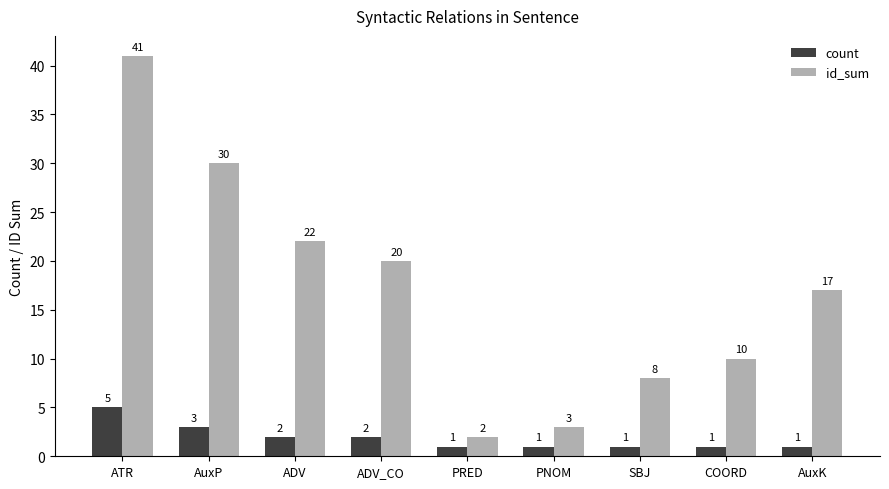

List the series in order of their peak value, highest first.

id_sum, count